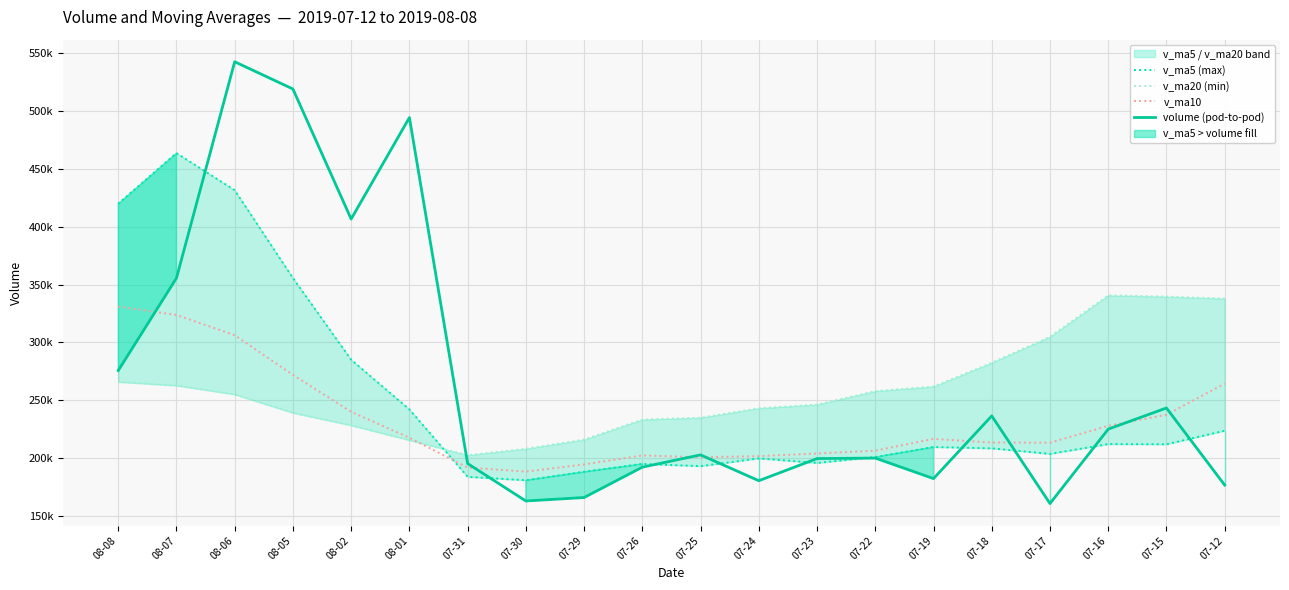

True or false: v_ma20 (min) and v_ma10 cross at least once.

True